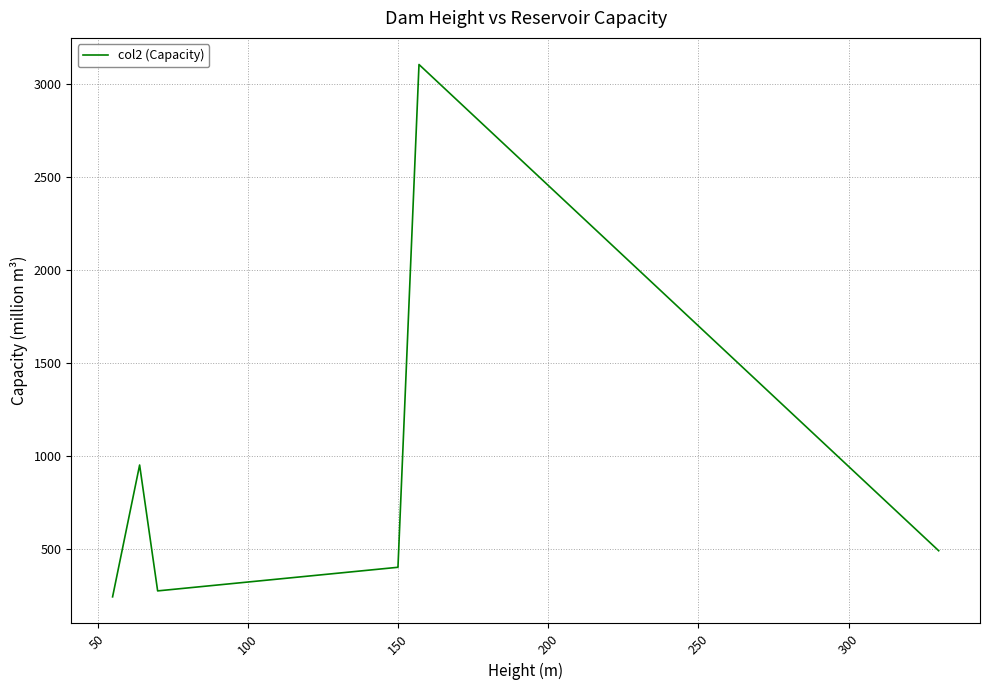

What is the smallest value displayed?

240